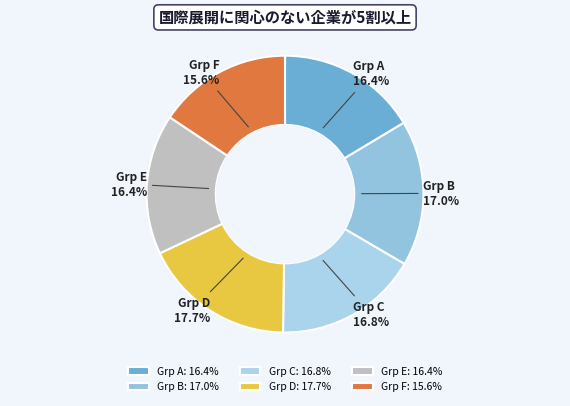

Which category has the smallest portion of the pie?

Grp F: 15.6%